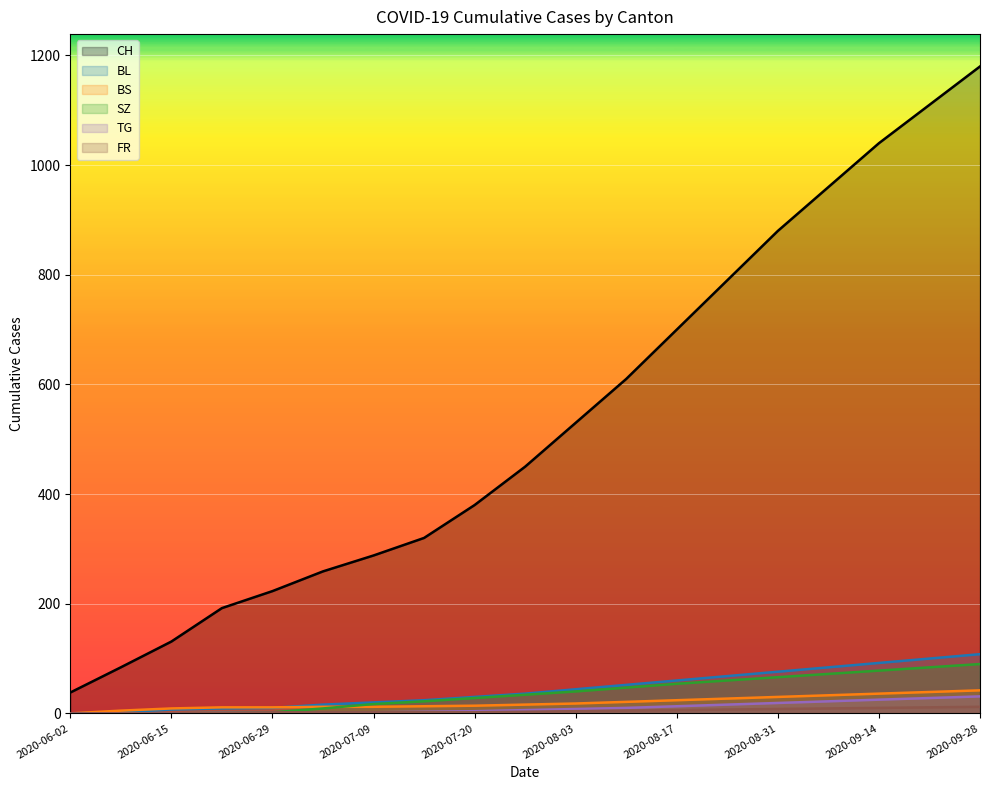

Which series has the largest range (max minus min)?

CH